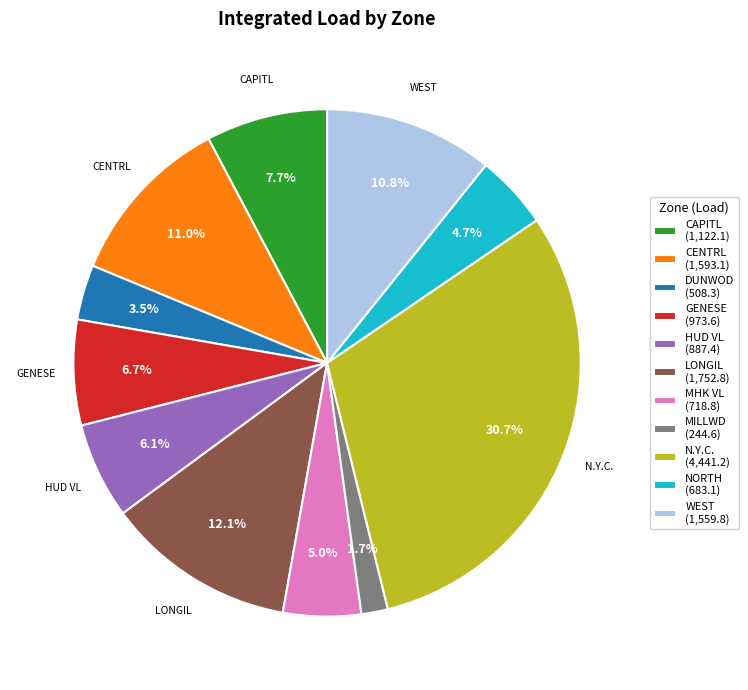

Is there a majority slice in this chart?

No